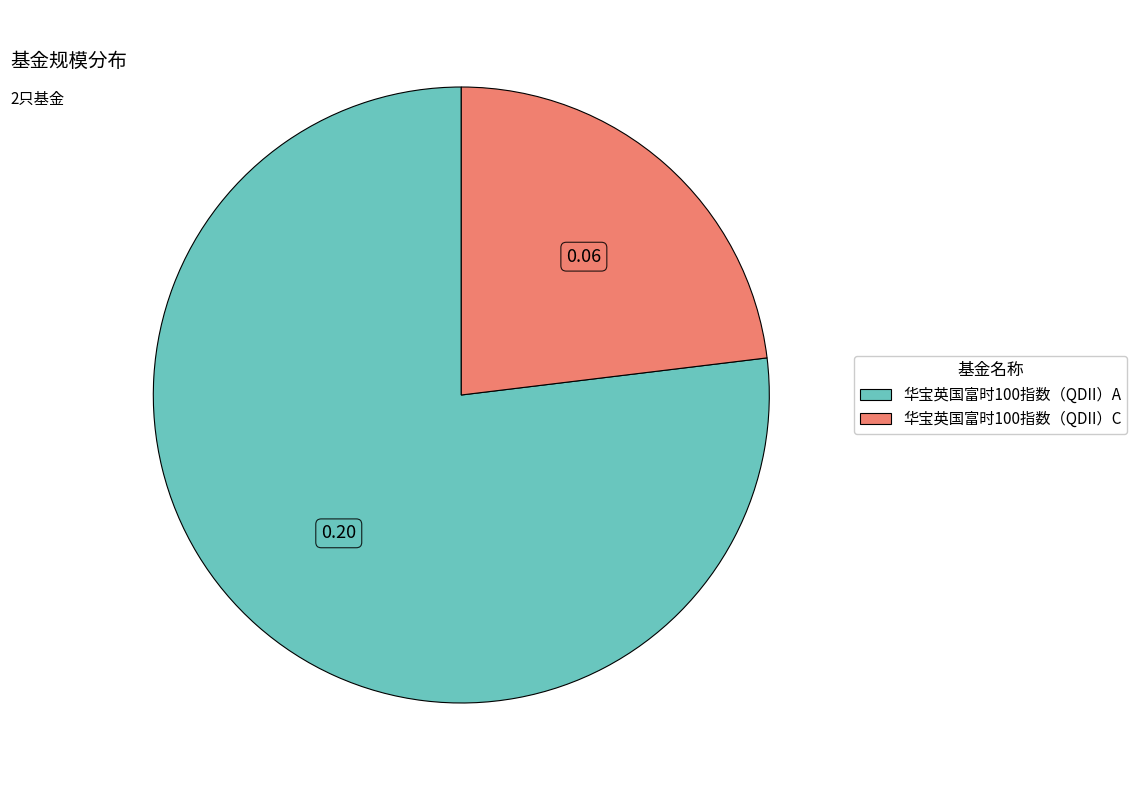

How many segments does this pie chart have?

2